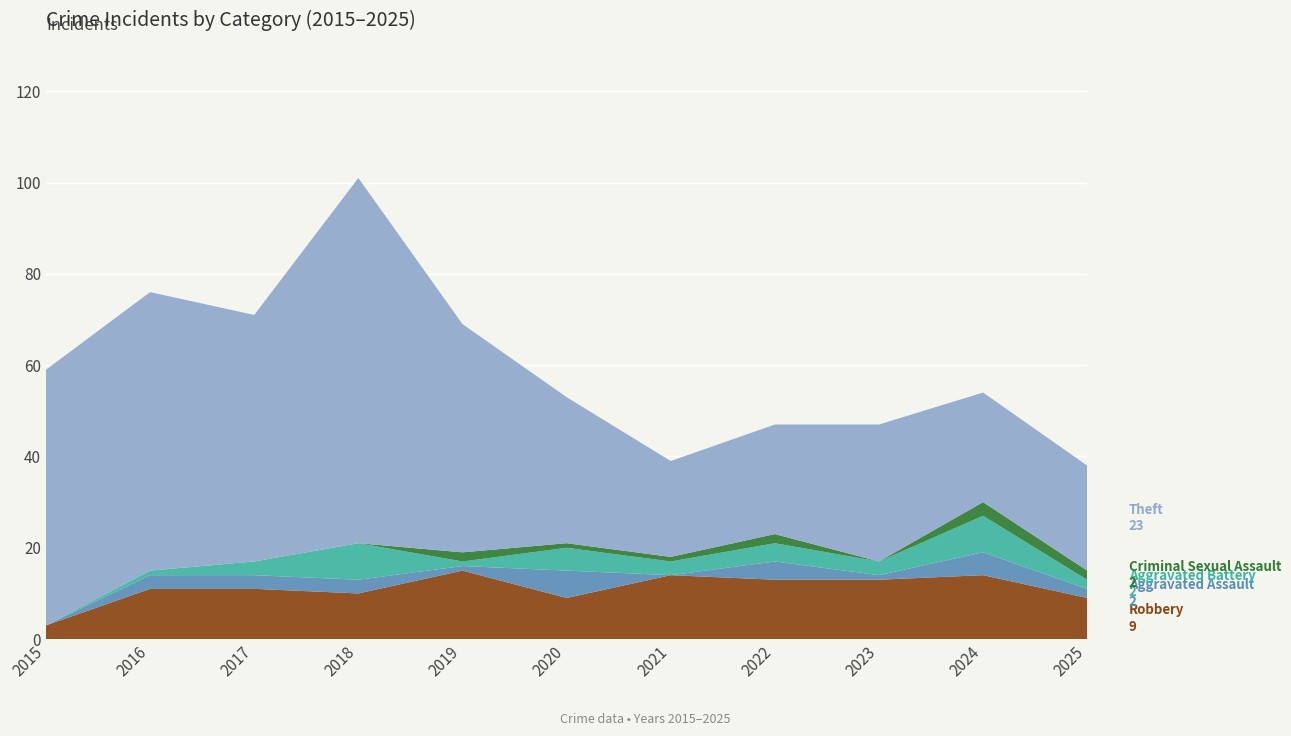

Reading left to right, transcribe all the data shown in this chart.

Robbery: 3	11	11	10	15	9	14	13	13	14	9
Aggravated Assault: 0	3	3	3	1	6	0	4	1	5	2
Aggravated Battery: 0	1	3	8	1	5	3	4	3	8	2
Criminal Sexual Assault: 0	0	0	0	2	1	1	2	0	3	2
Theft: 56	61	54	80	50	32	21	24	30	24	23